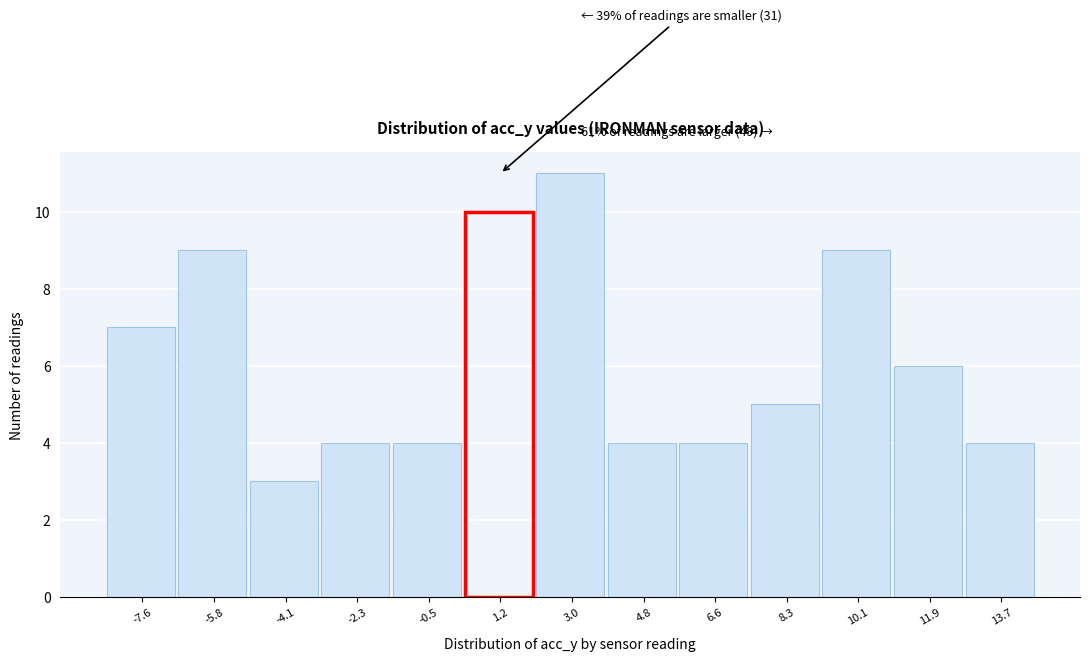

Over which range of the x-axis is the bar tallest?

2.2 to 4.0